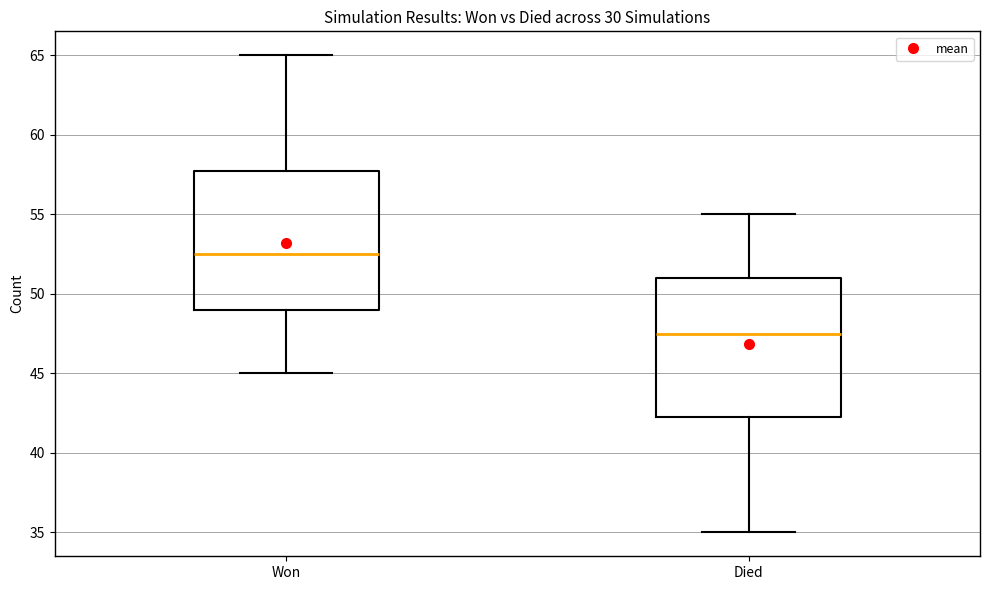

Which box has the lowest median line?

Died